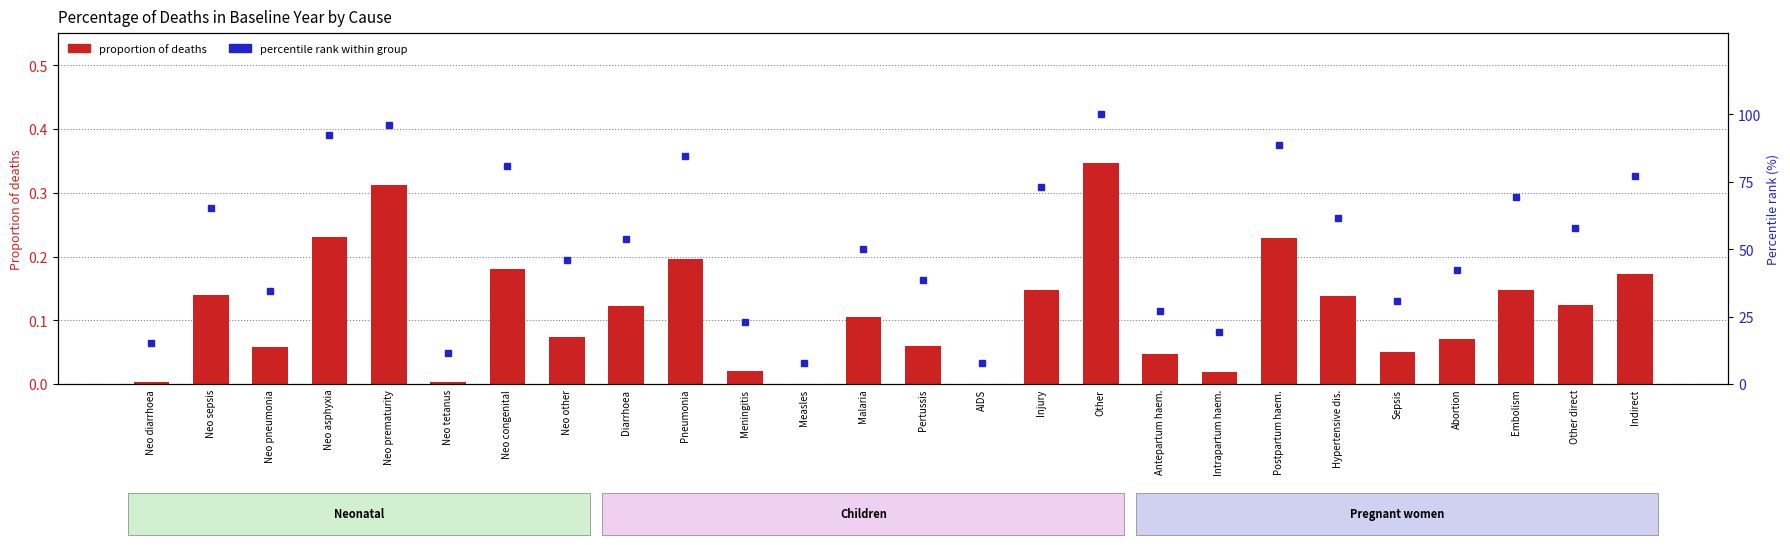

Is it true that percentile rank within group equals 110.7 at Neo sepsis?

False